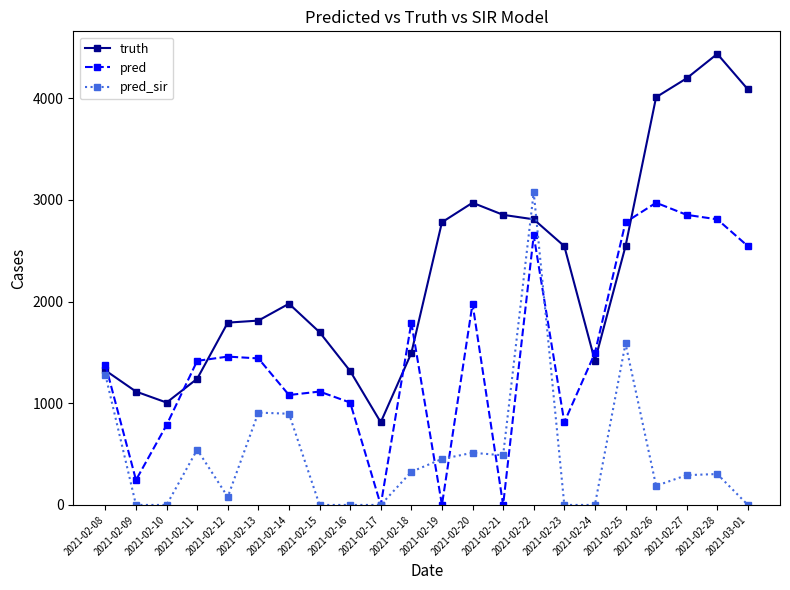

Which category has the highest value in the truth series?

2021-02-28